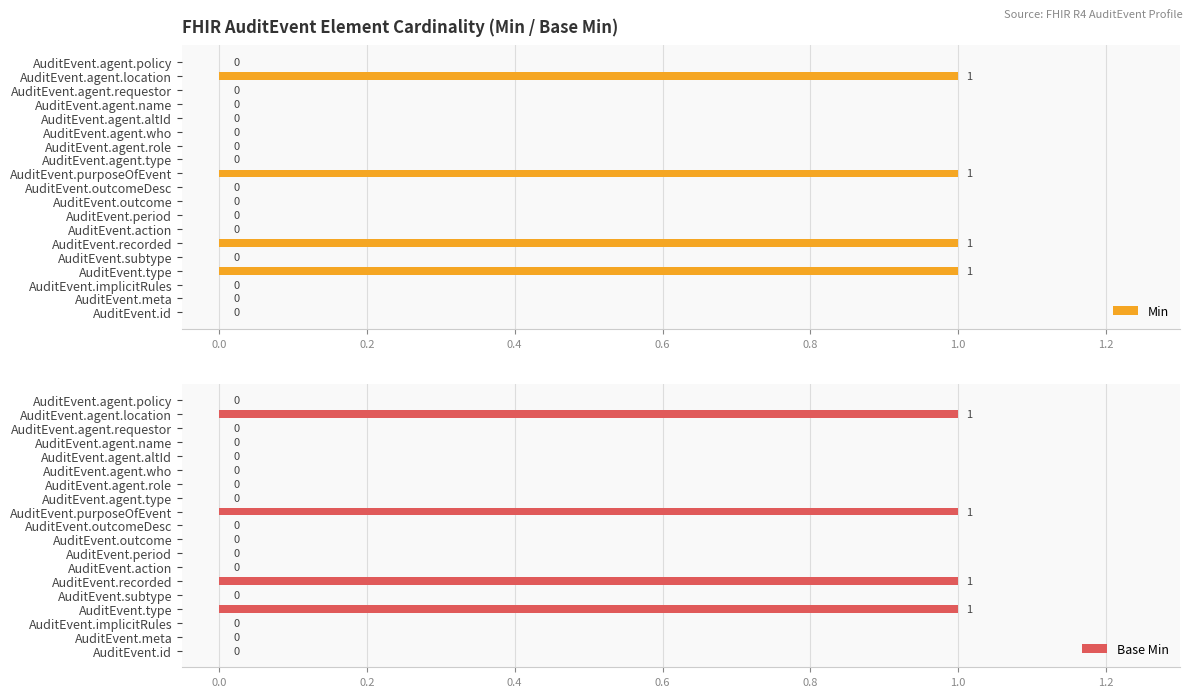

How many Min values are between 0 and 1?

19